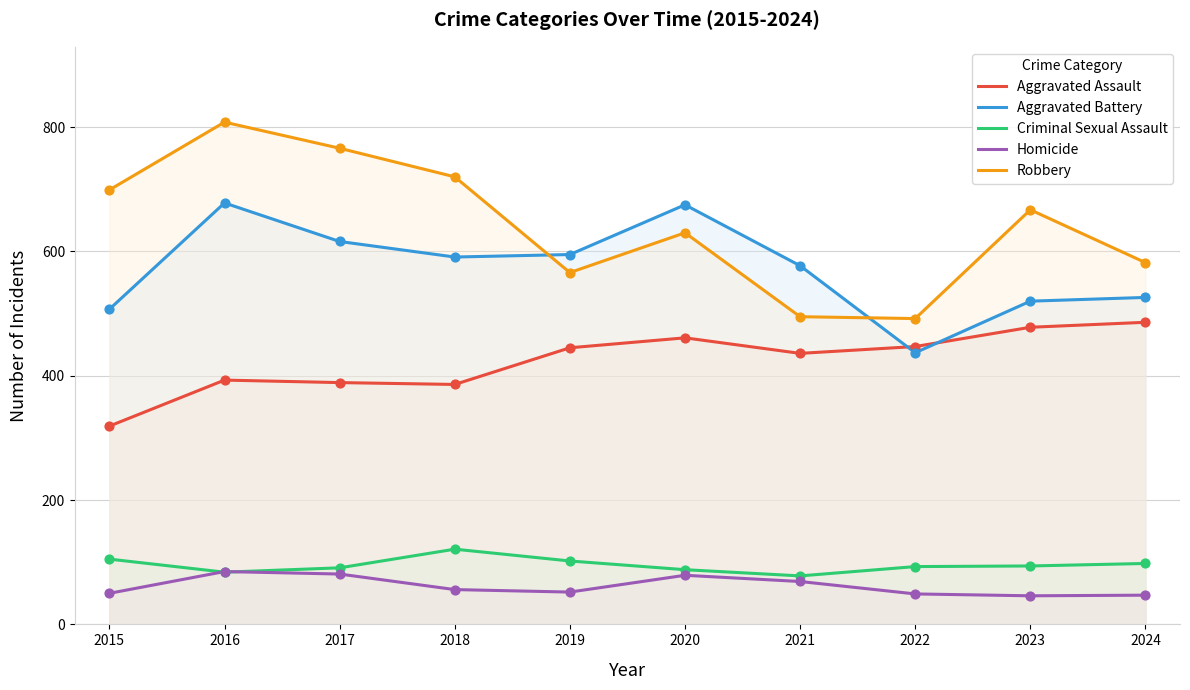

Is the value of Aggravated Assault at 2016 greater than the value of Aggravated Battery at 2016?

No